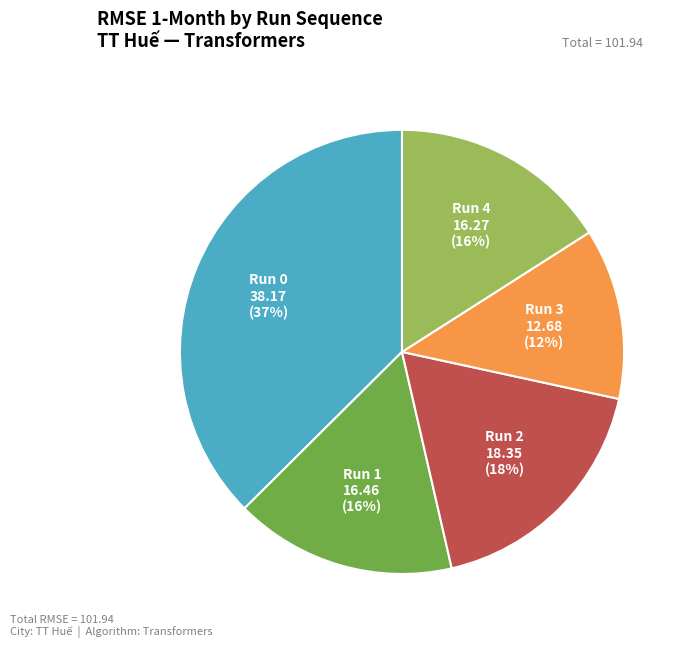

To the nearest percent, what is the difference between the largest and smallest slice percentages?

25%